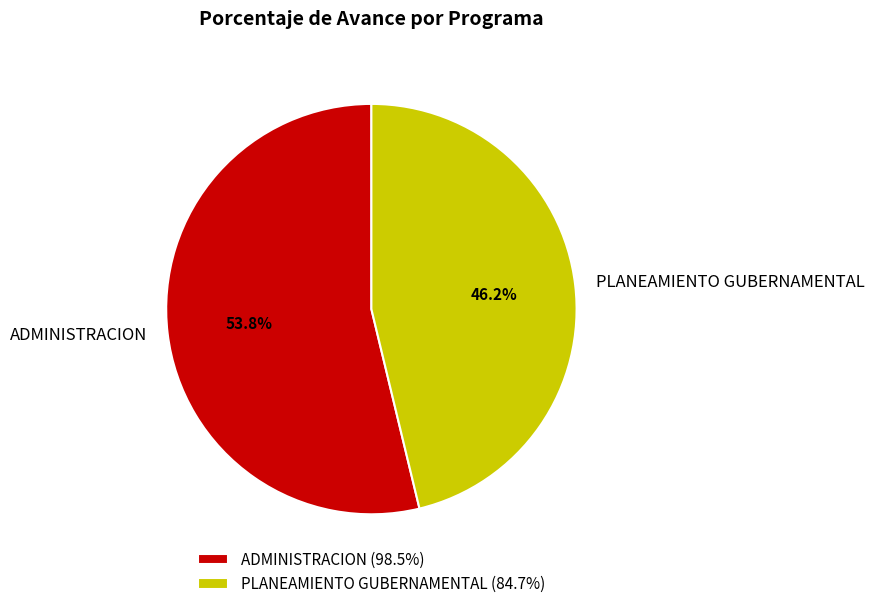

Which category has the smallest portion of the pie?

PLANEAMIENTO GUBERNAMENTAL